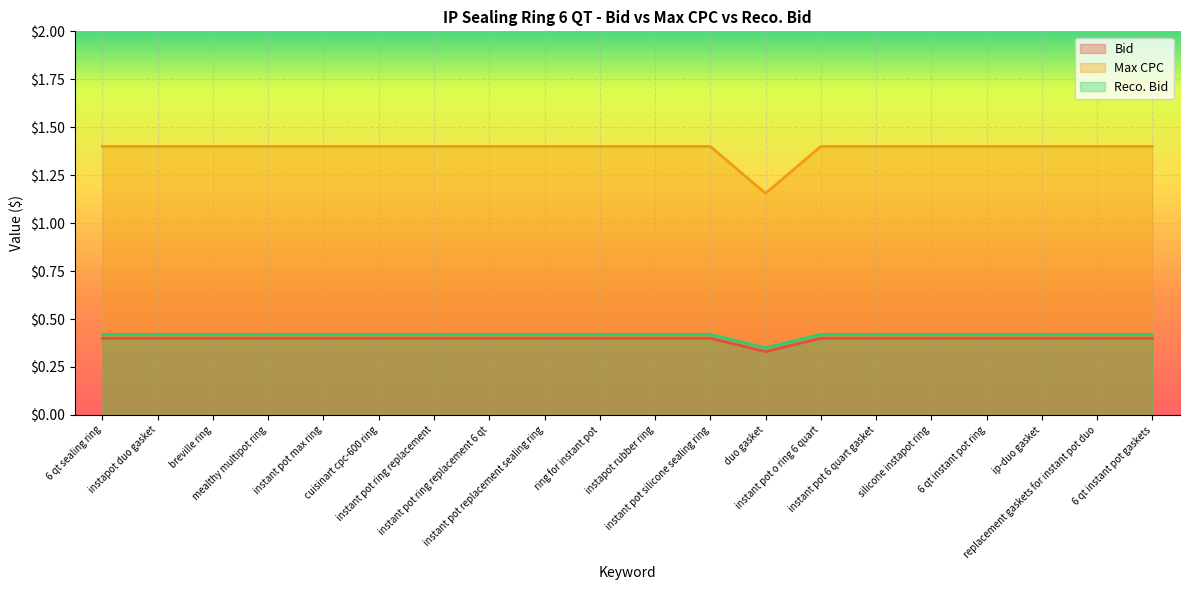

Which category has the lowest value in the Bid series?

duo gasket